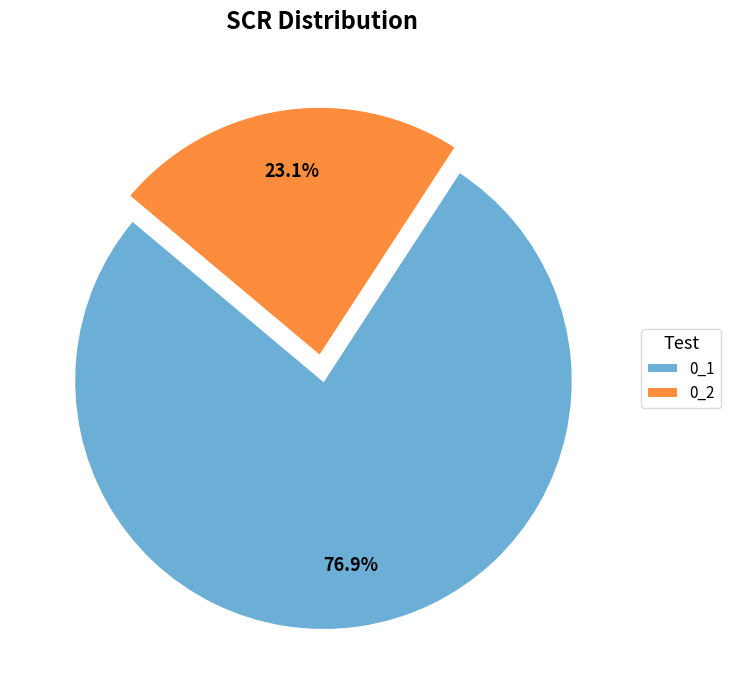

Count the number of slices in the pie.

2